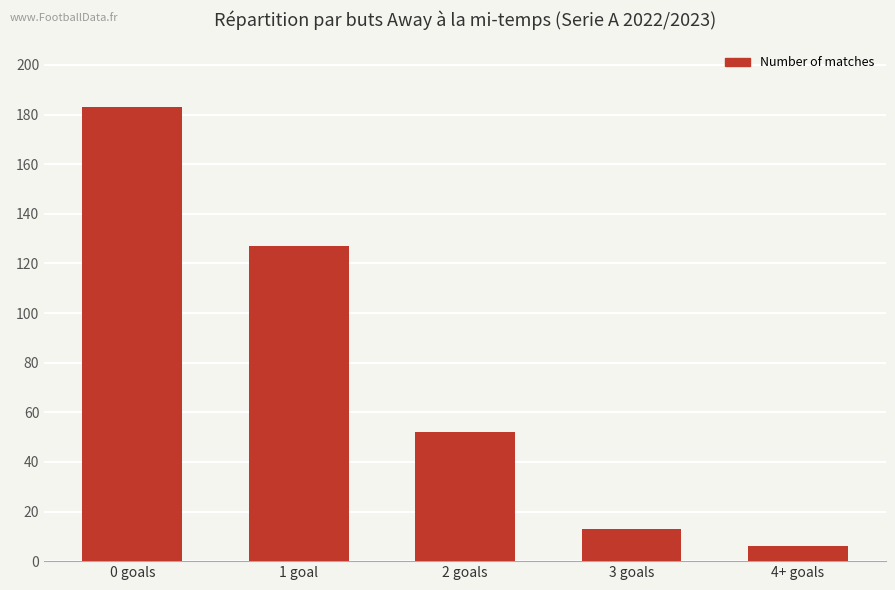

What is the label of the 3rd bar from the left?

2 goals